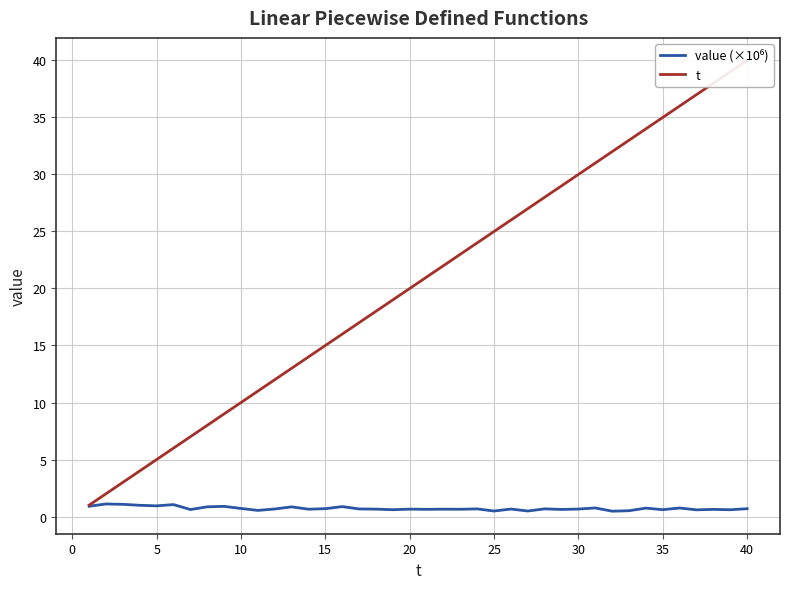

Which series has the largest total across all categories?

t